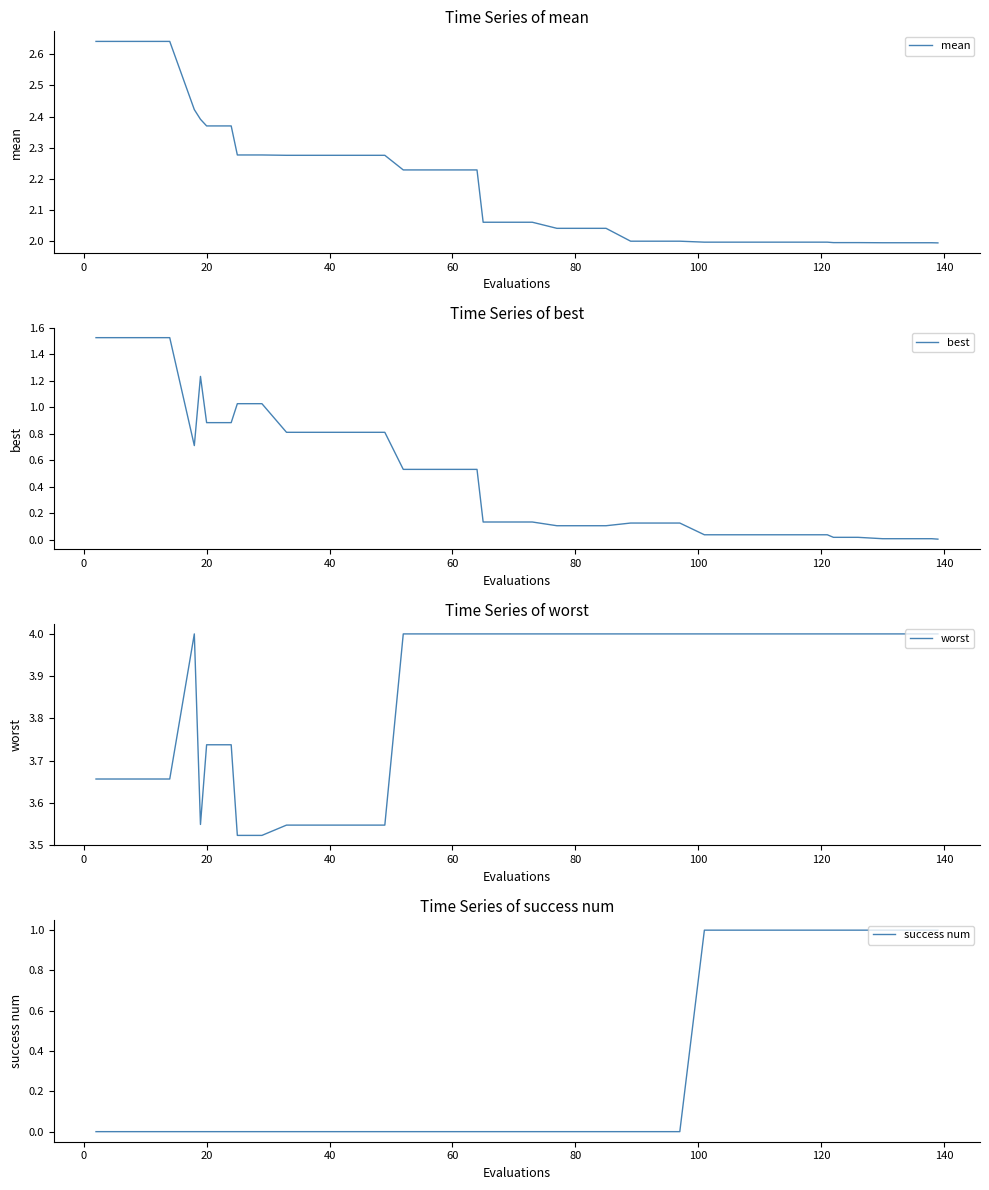

What is the highest value of the worst series?

4.0